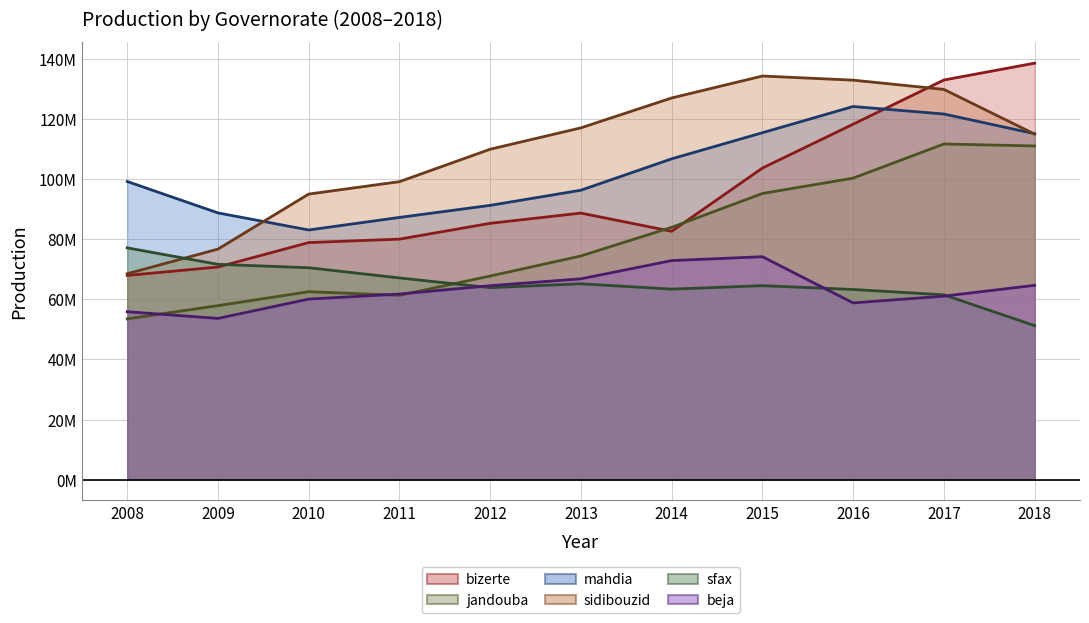

What is the difference between the highest and lowest values at 2018?

87378739